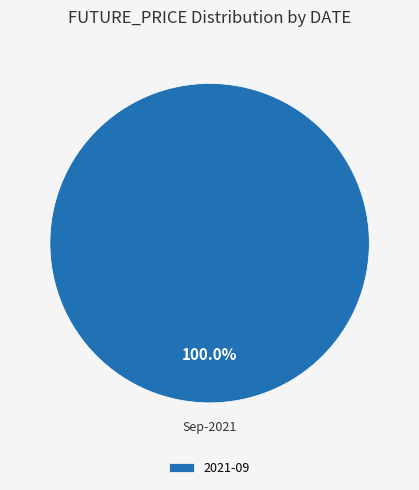

Rank the categories by value from highest to lowest.

2021-09